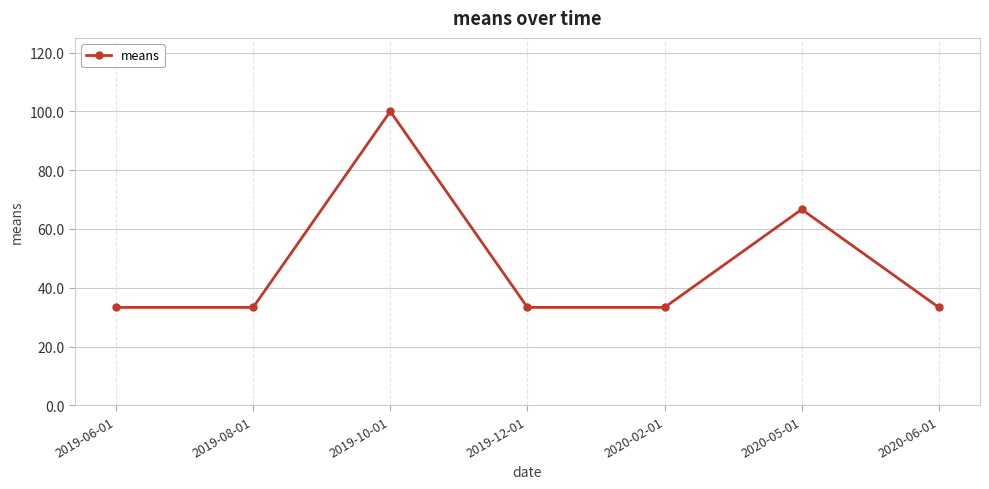

What is the difference between the second highest and minimum values?

33.3